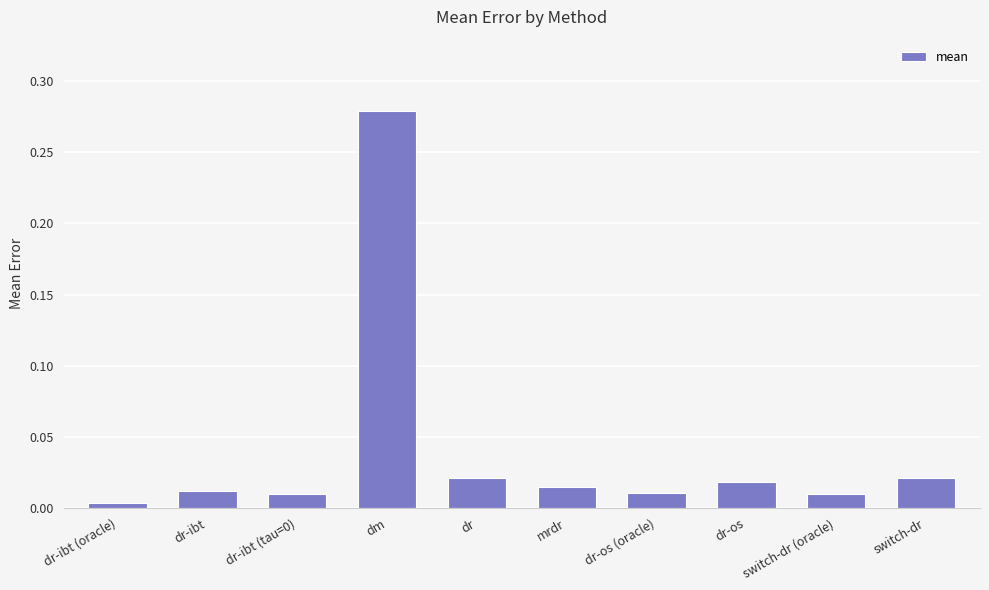

What is the change in value from dm to dr-os (oracle)?

-0.3